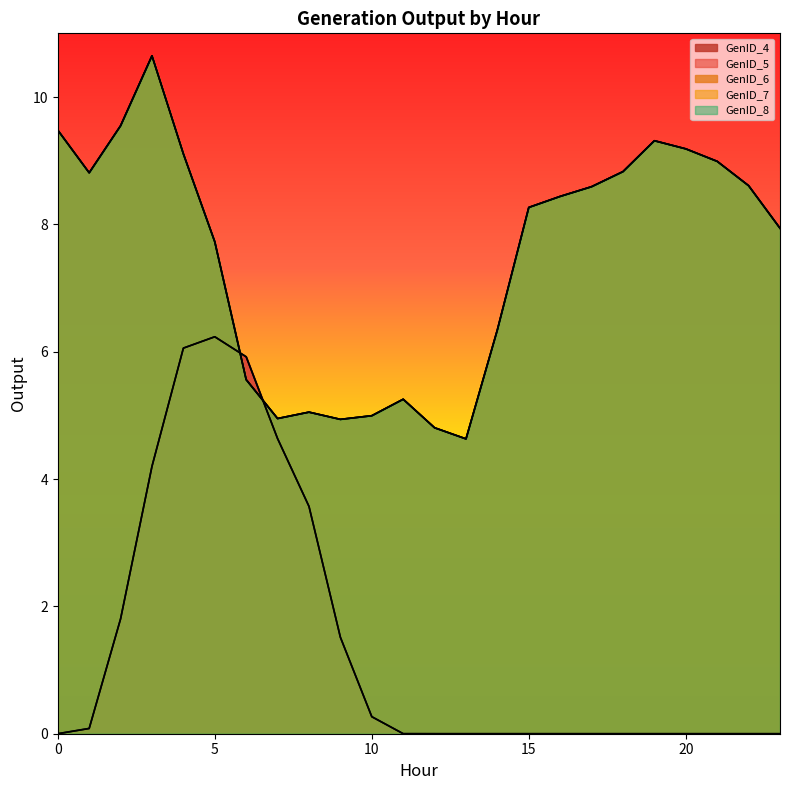

Does the chart have visible grid lines?

No